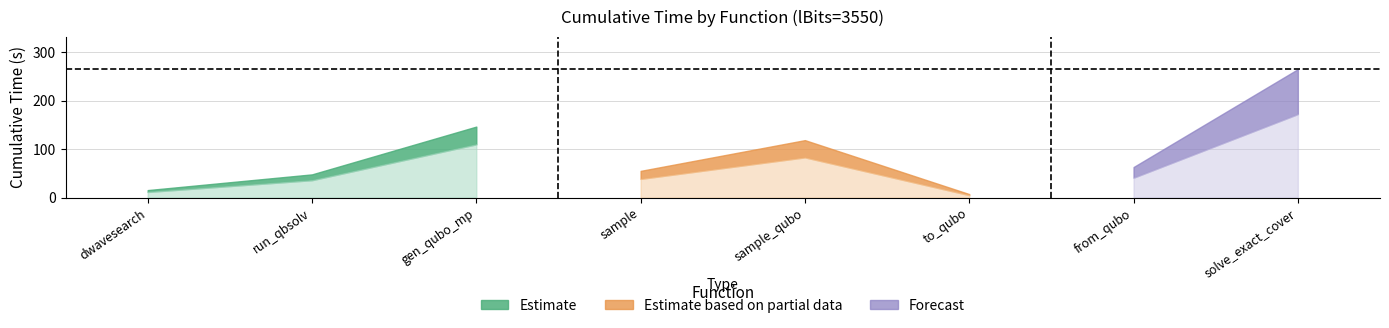

List the labels in order of value, smallest first.

to_qubo, dwave_qbsolv.dwavesearch, dwave_qbsolv.qbsolv_binding.run_qbsolv, sample, from_qubo, sample_qubo, generate_qubo_numpy_multi_processing, solve_exact_cover